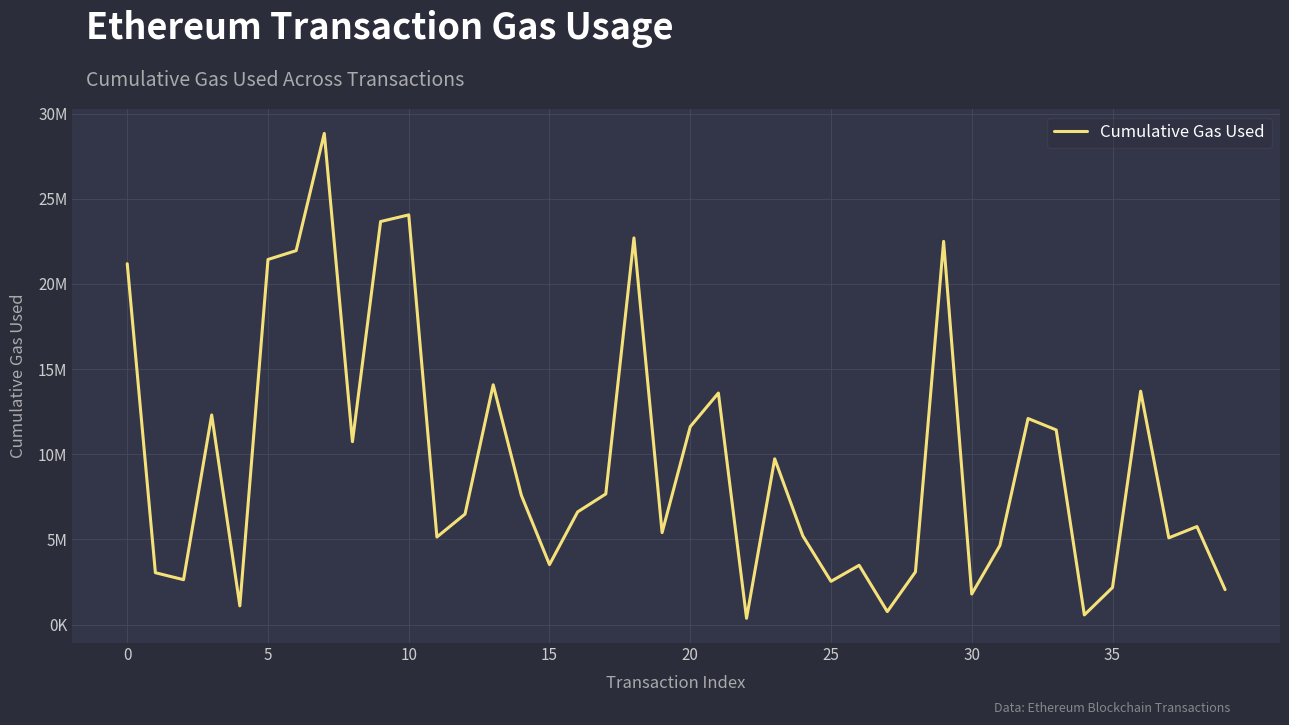

Does the chart display data point markers on the line(s)?

No